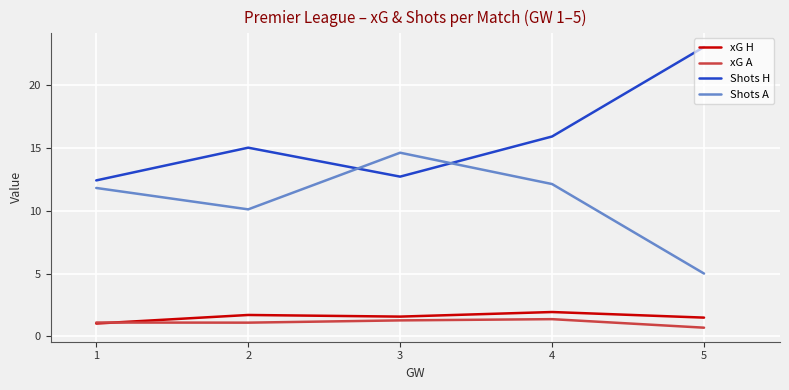

True or false: Shots A and xG A intersect in this chart.

False